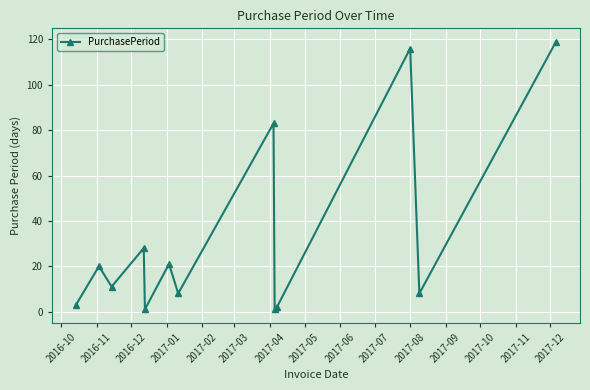

What is the average value?

32